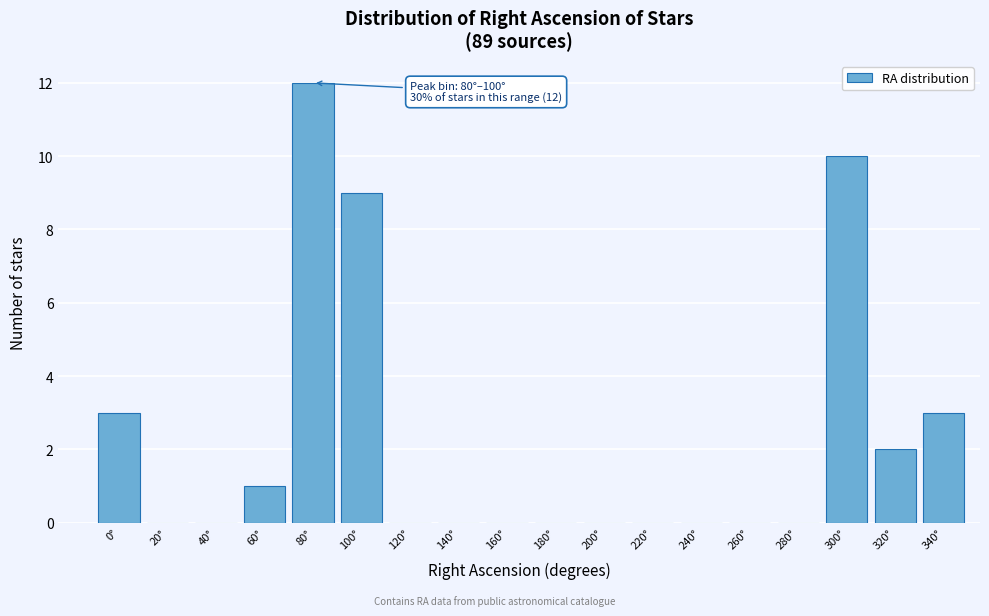

Reading right to left, extract all data points from this chart.

340°=3	320°=2	300°=10	280°=0	260°=0	240°=0	220°=0	200°=0	180°=0	160°=0	140°=0	120°=0	100°=9	80°=12	60°=1	40°=0	20°=0	0°=3